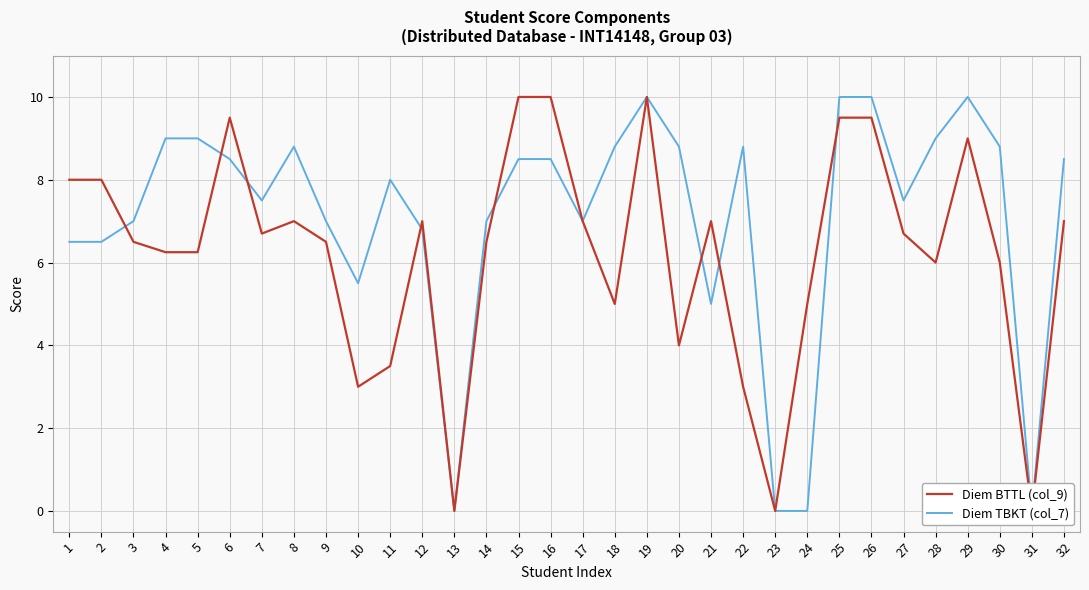

What is the spread (max minus min) of values at 2?

1.5